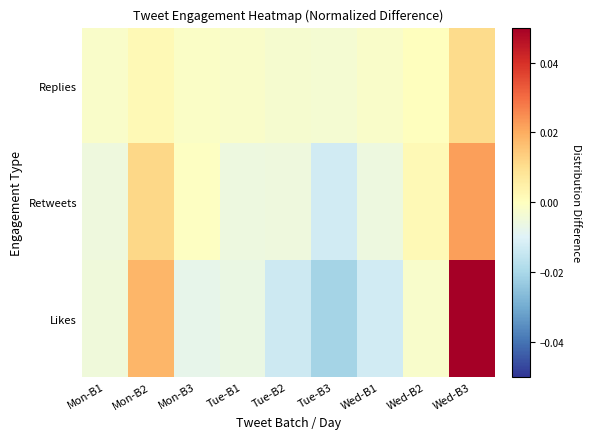

Which label corresponds to the smallest value in the chart?

Tue-B3